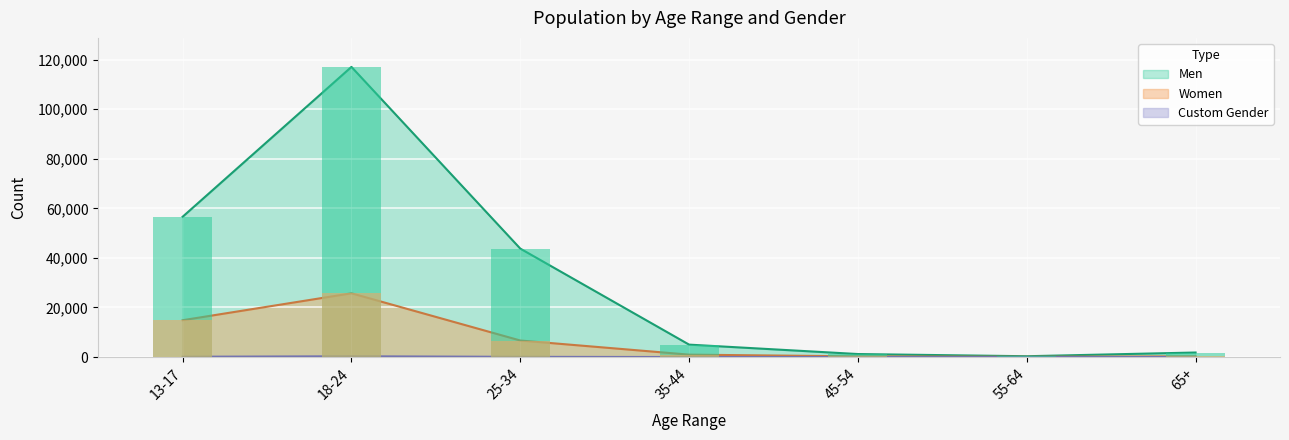

What is the difference between the maximum and minimum values in the Women series?

25633